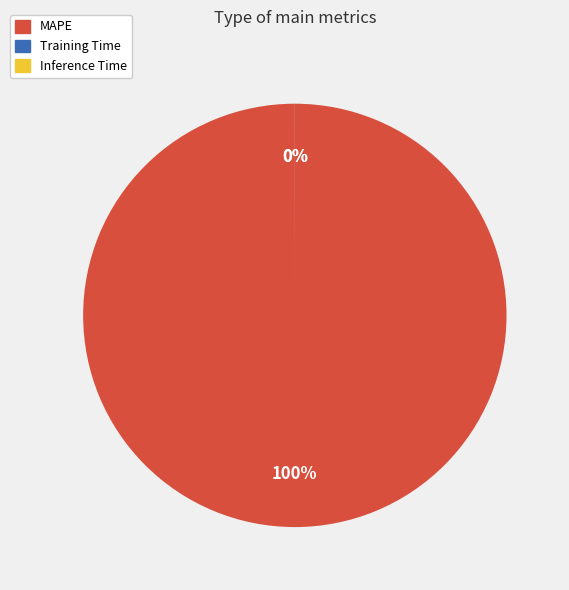

Is it true that MAPE is 90% of the pie?

False